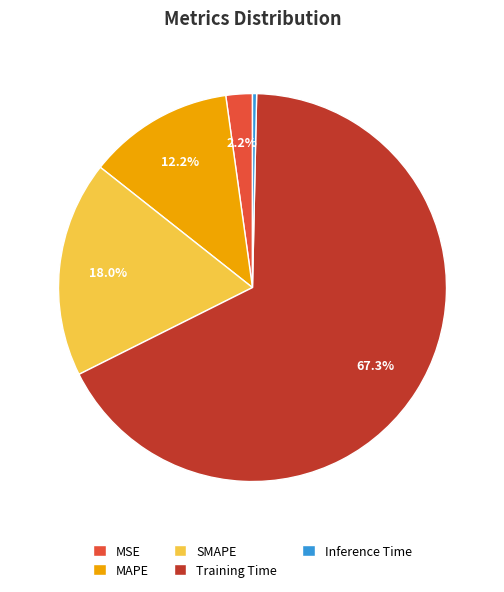

What percentage do Training Time and SMAPE together represent?

85.3%